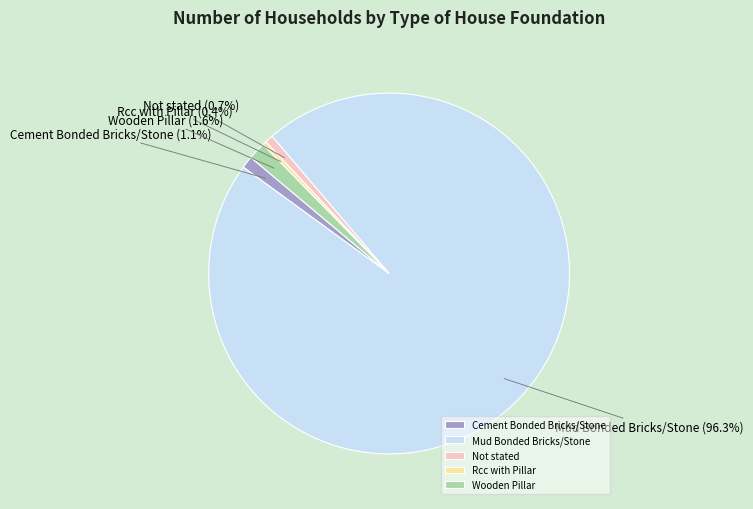

What percentage is the Wooden Pillar slice, to the nearest percent?

2%